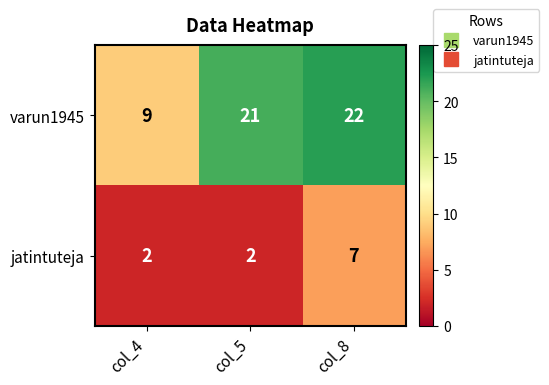

Count the jatintuteja values in the range 2 to 7.

3